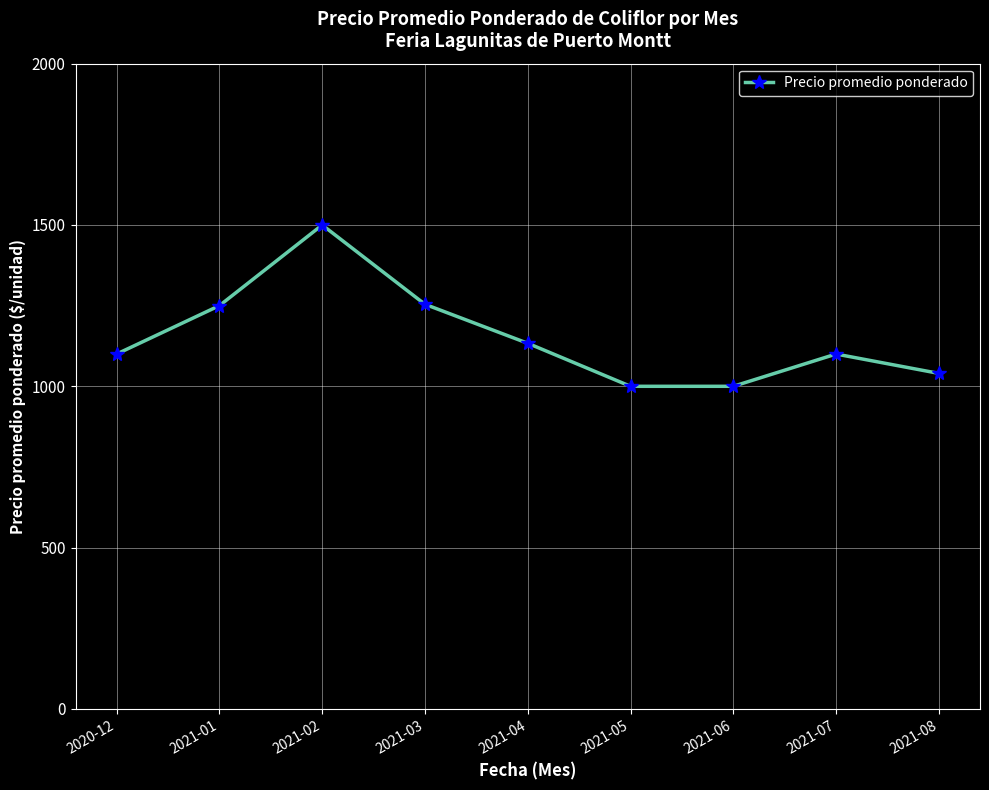

At which category does the chart reach its peak across all series?

2021-02